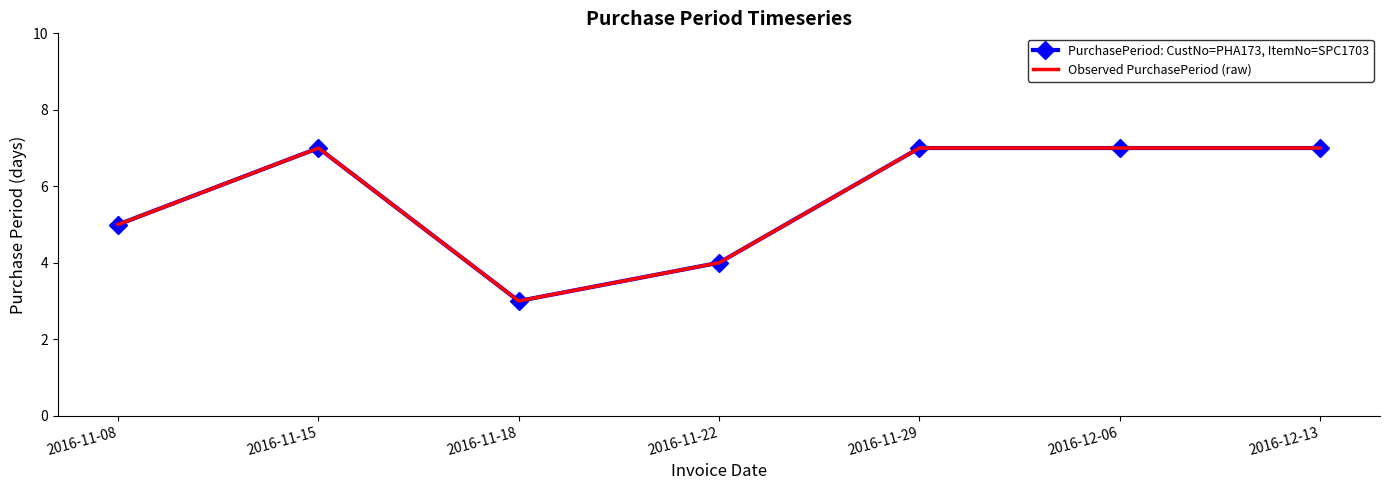

Which series has the largest range (max minus min)?

PurchasePeriod: CustNo=PHA173, ItemNo=SPC1703